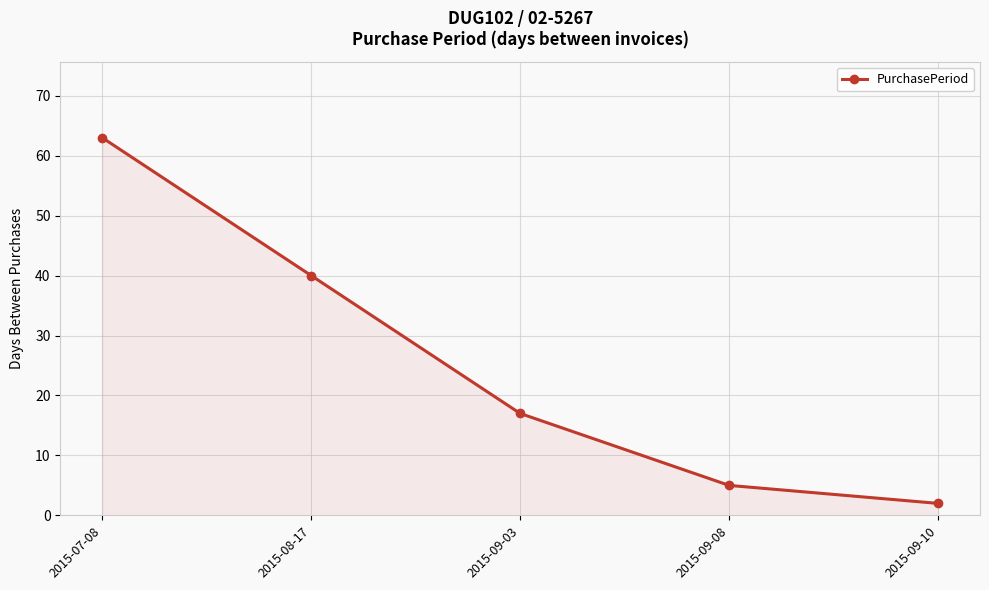

What is the sum of all values?

127